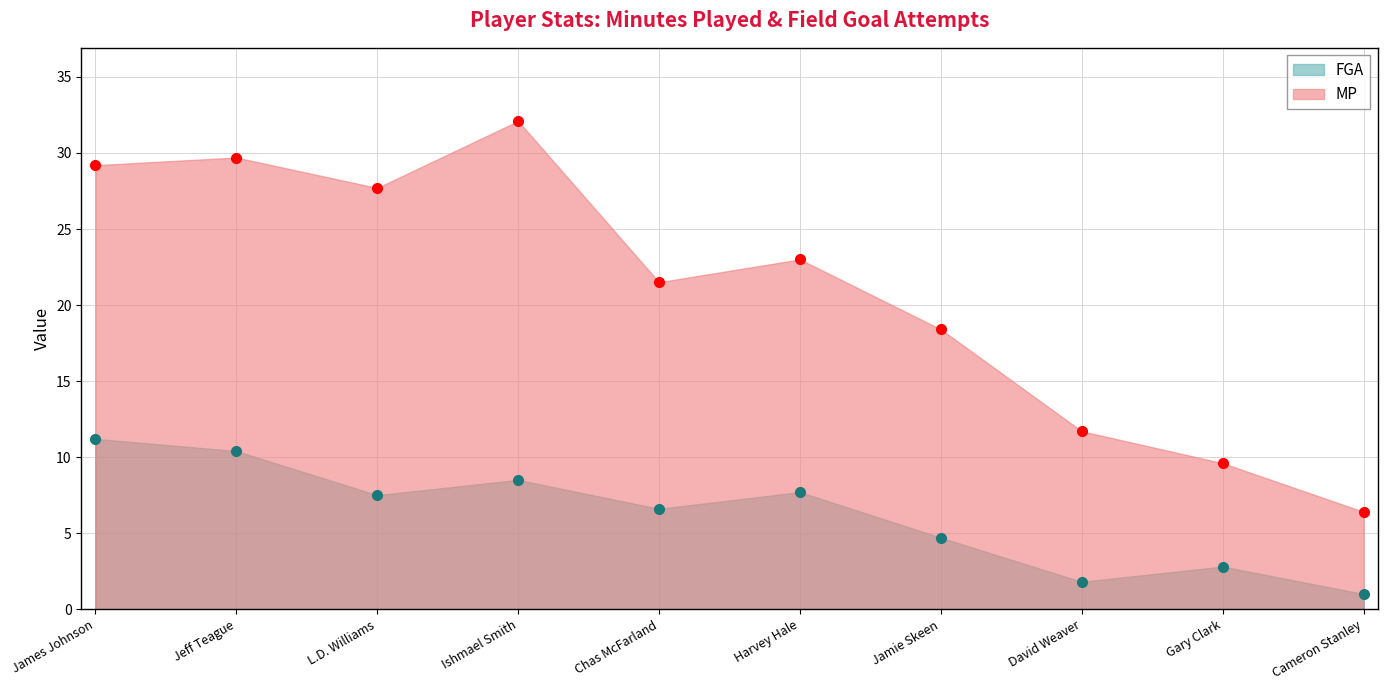

Does the chart have visible grid lines?

Yes